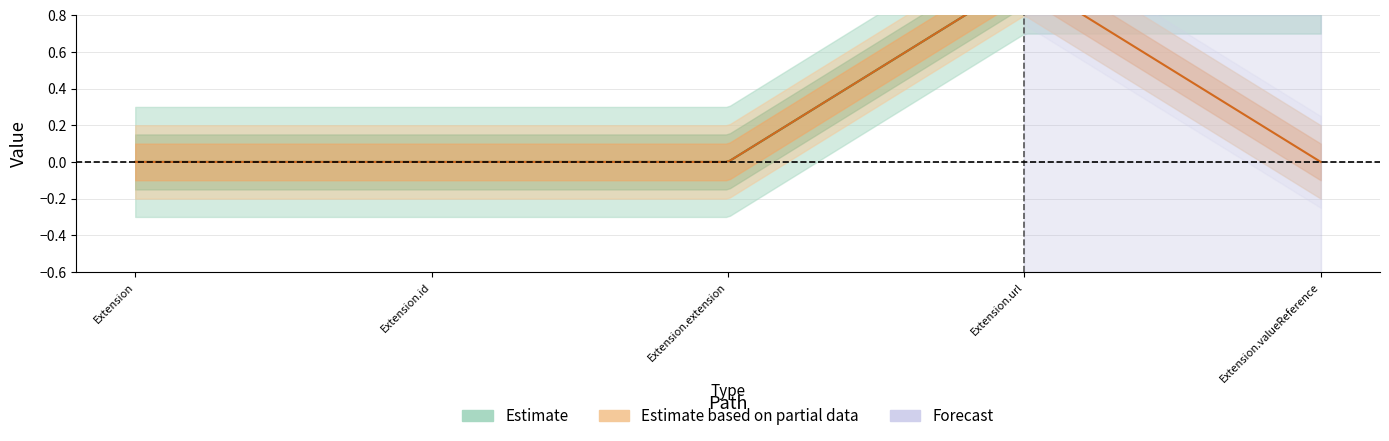

Reading left to right, what are all the values shown in this chart?

Min: 0	0	0	1	1
Base Min: 0	0	0	1	0